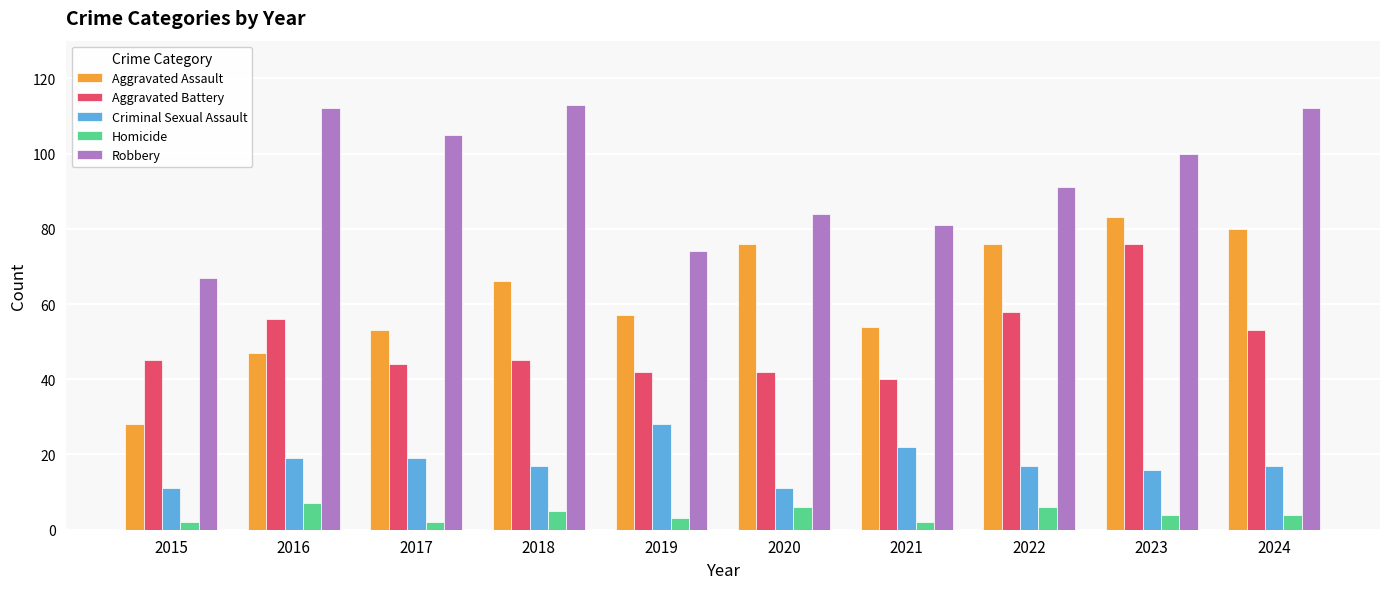

What is the value of the Aggravated Battery bar at the 1st from the left?

45